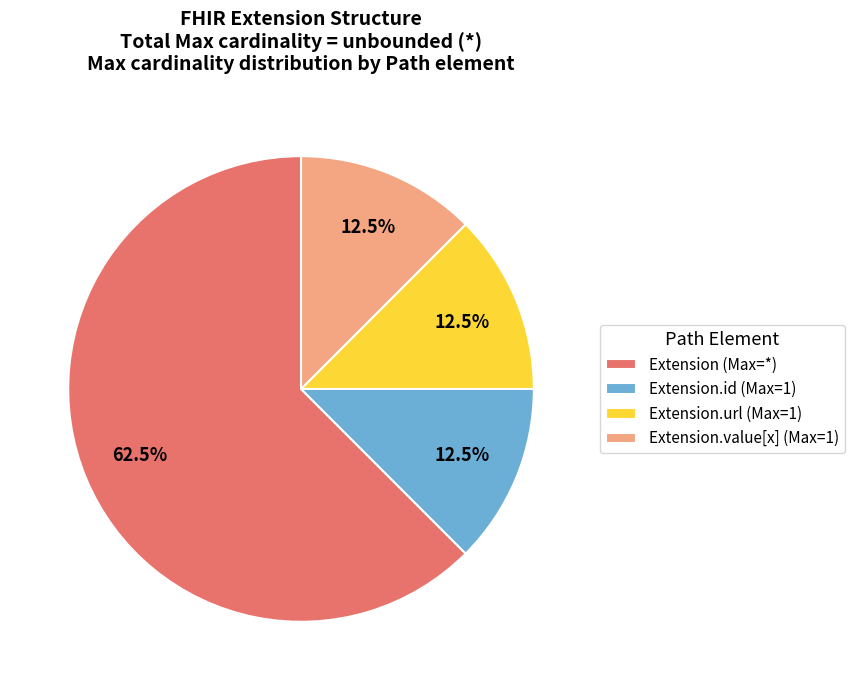

Is there any slice that represents more than half of the pie?

Yes